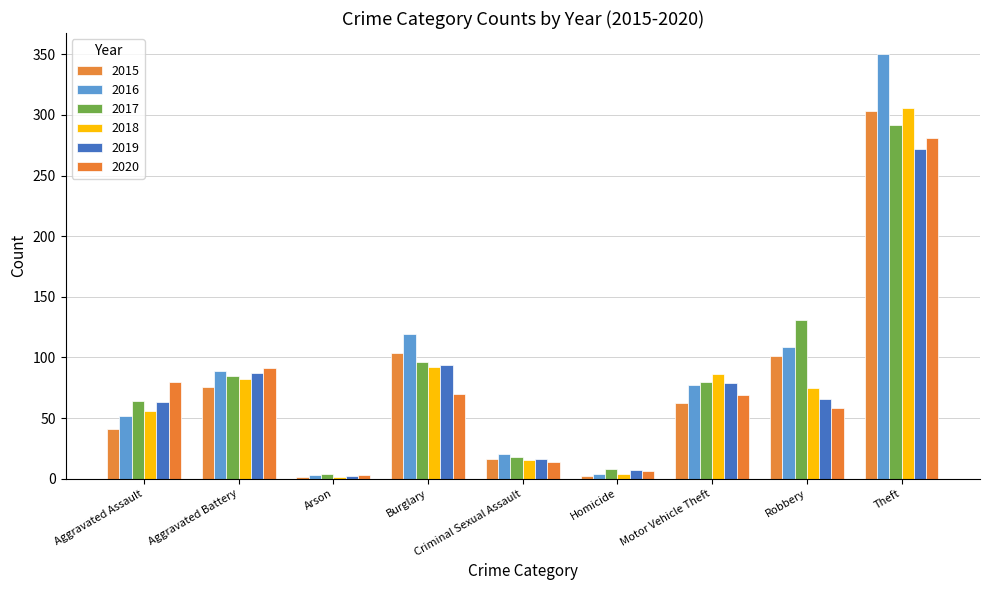

What is the maximum value for 2015?

303